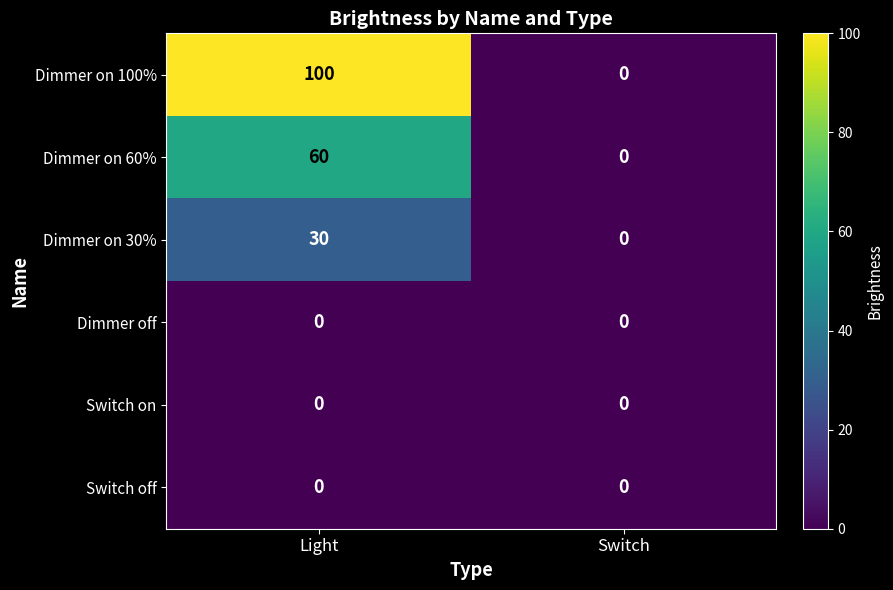

How many series are shown in this chart?

6